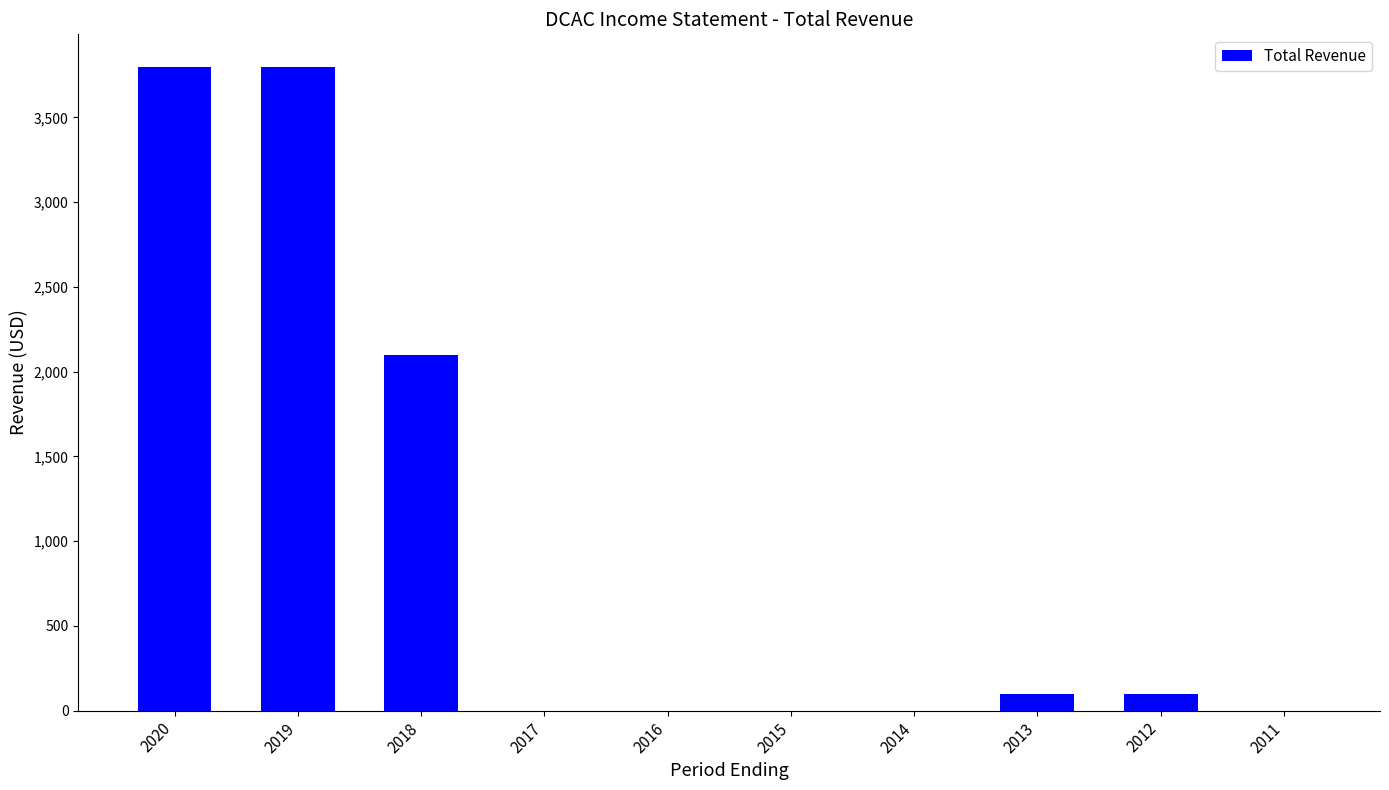

The chart shows a value of 1975 at 2017. True or false?

False